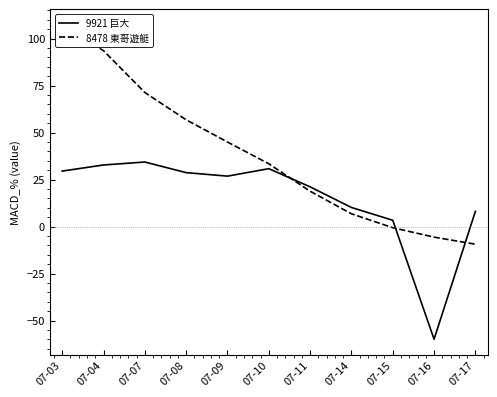

Read the 9921 巨大 value at 07-10.

30.8